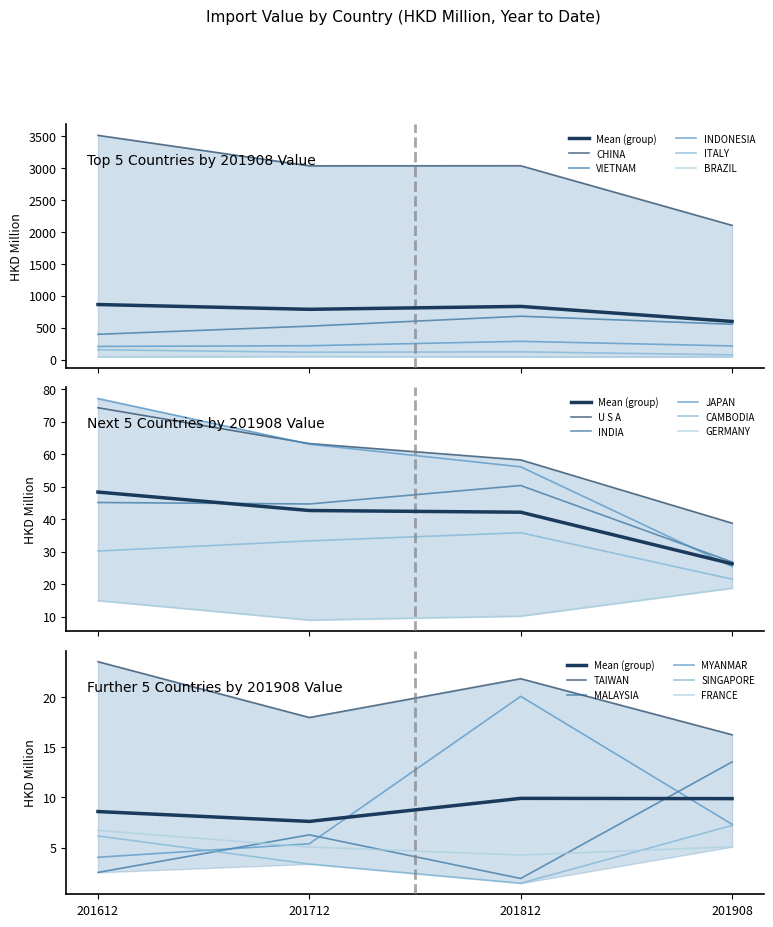

What is the label of the 15th point from the left?

FRANCE